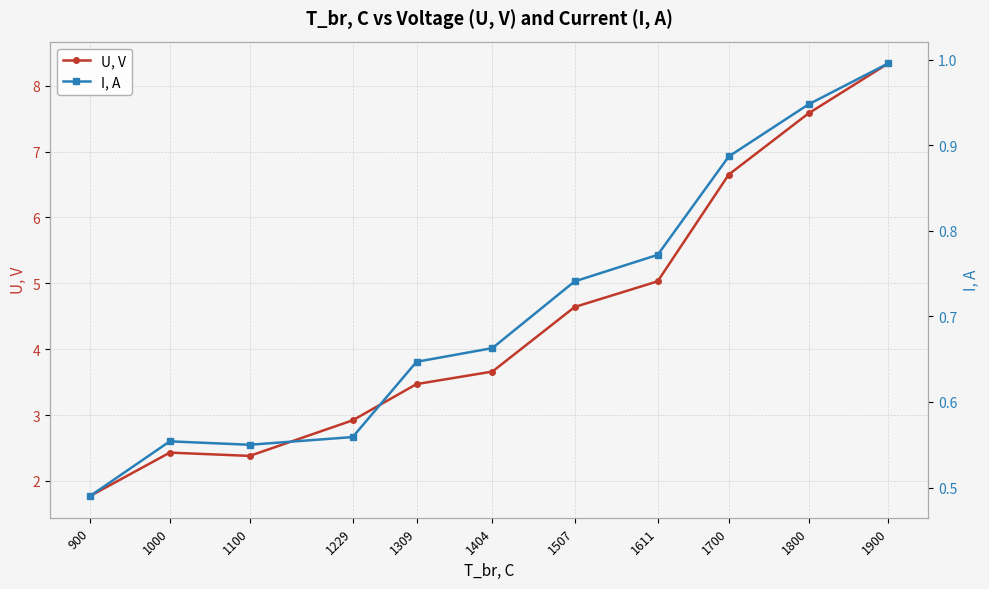

What are all the series names shown in the legend?

U, V, I, A